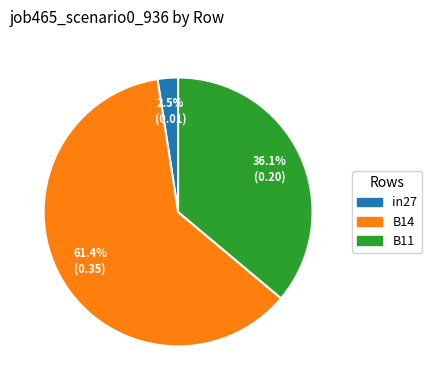

What is the majority slice?

B14